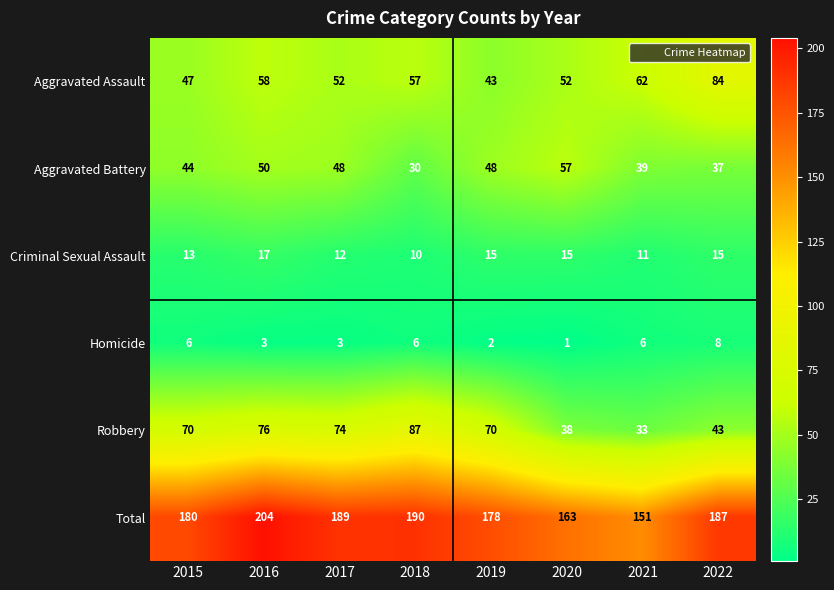

At how many categories does at least one series exceed 114?

8